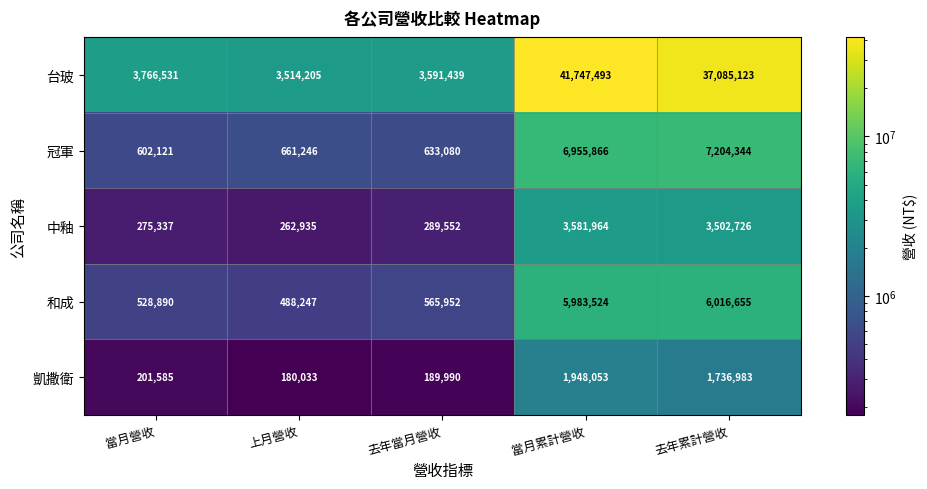

What is the smallest value displayed?

180033